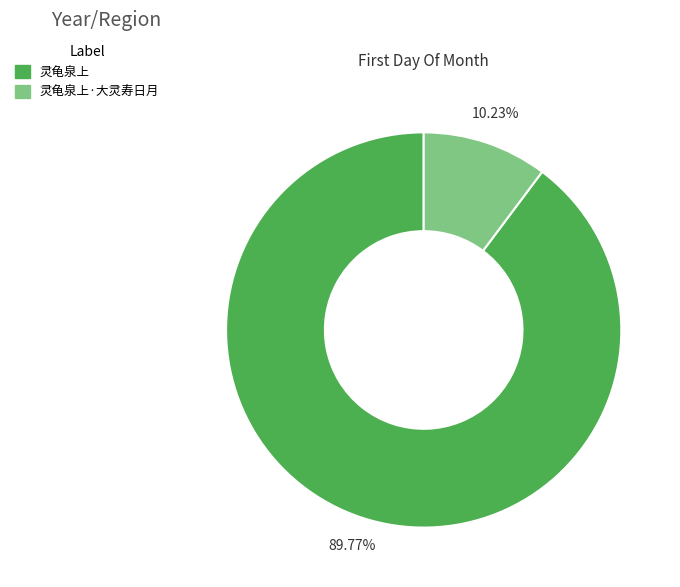

The 灵龟泉上 slice represents 76% of the pie. True or false?

False